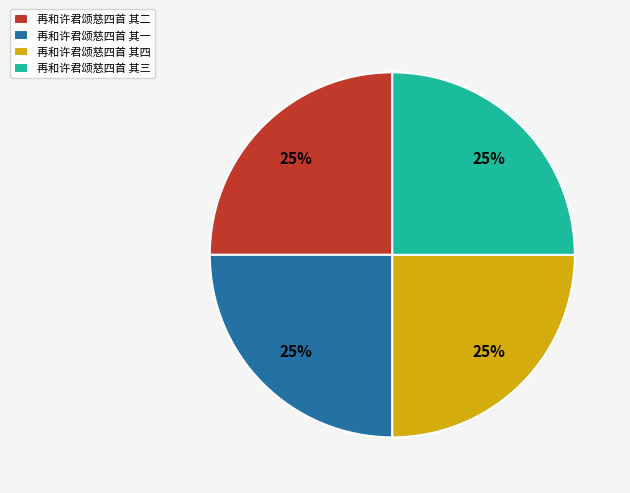

To the nearest percent, what percentage of the pie is 再和许君颂慈四首 其四?

25%